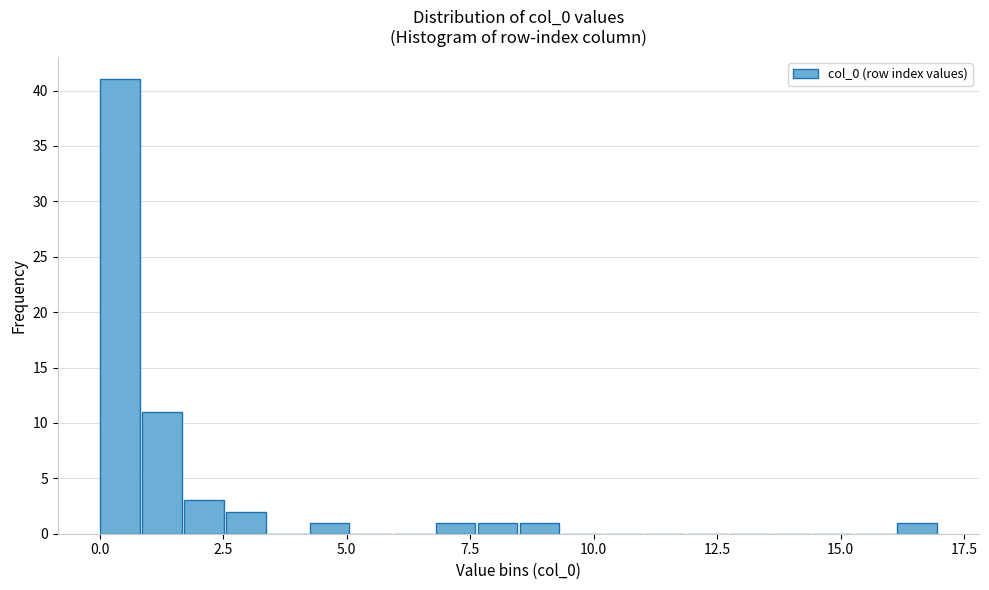

Read against the x-axis, roughly where is the centre of the tallest bar?

0.5